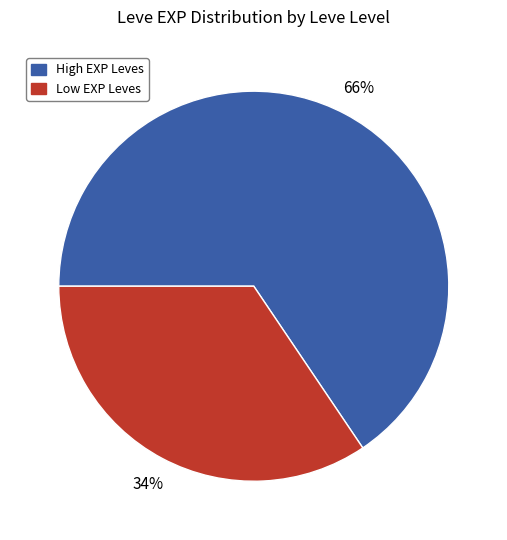

Is the sum of Low EXP Leves and High EXP Leves greater than half?

Yes